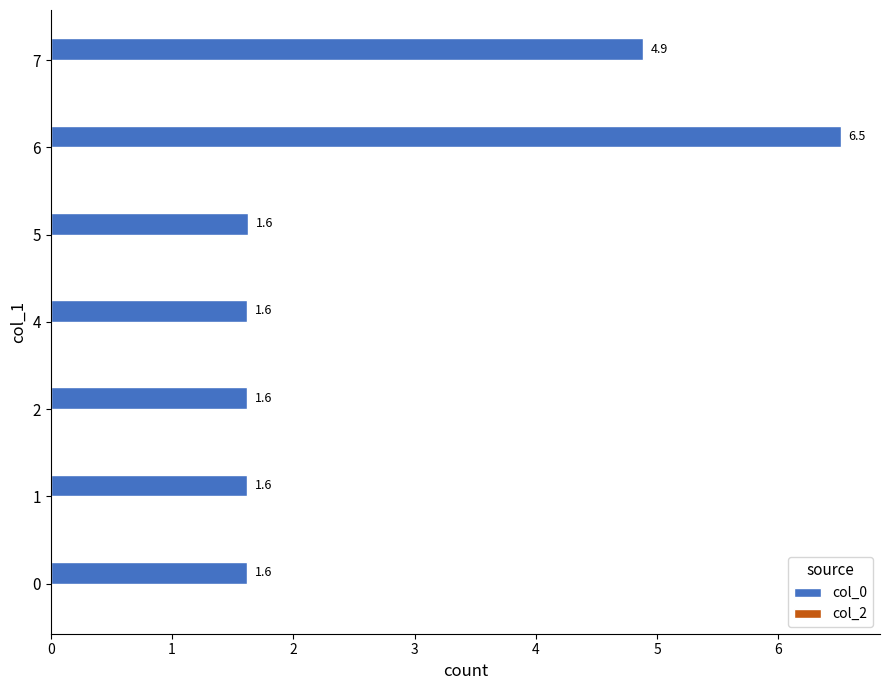

Count the values in the range 1 to 4.

5